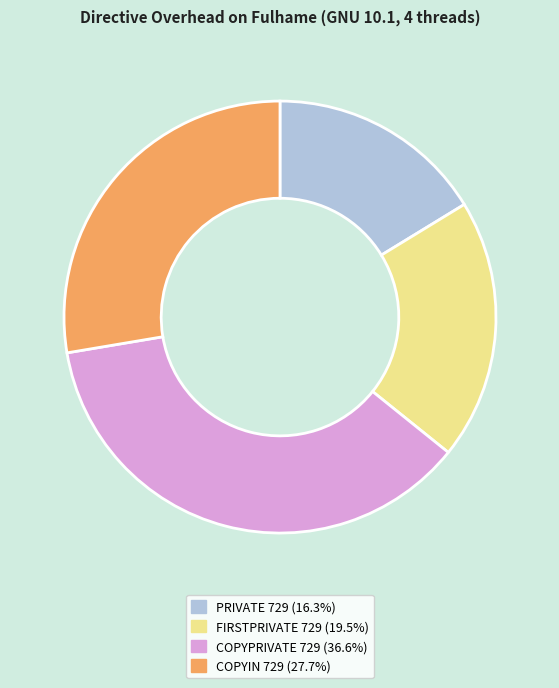

Approximately how many times larger is the value at FIRSTPRIVATE 729 compared to PRIVATE 729?

1.2